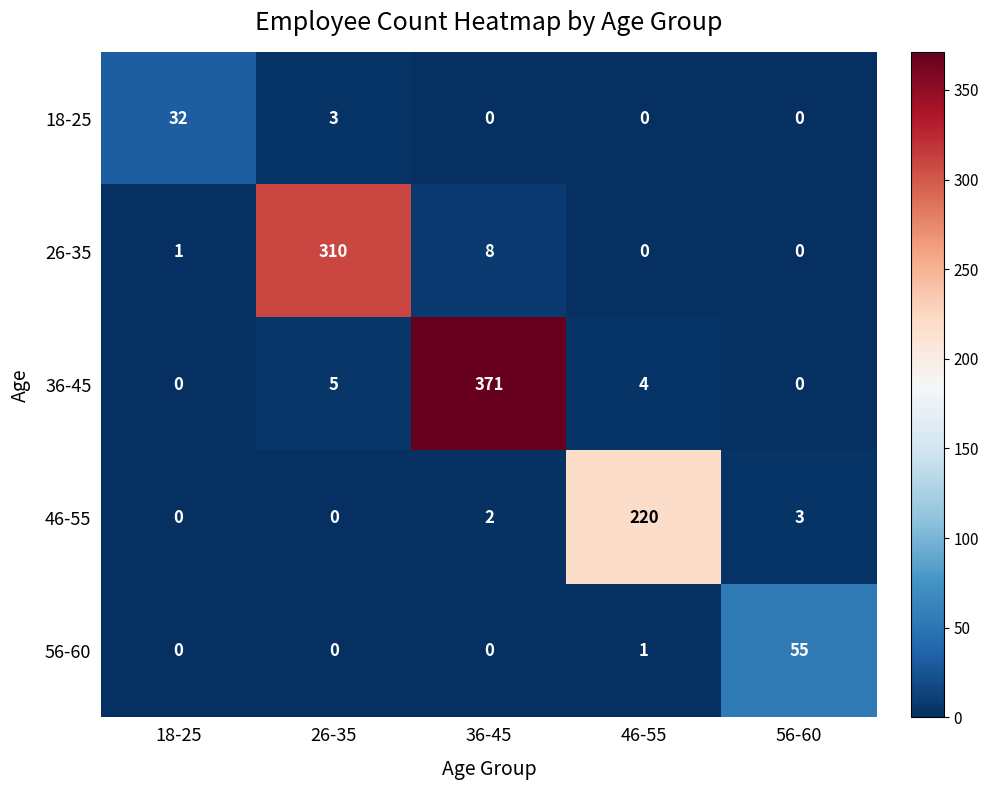

Rank the series by their maximum value, from highest to lowest.

36-45, 26-35, 46-55, 56-60, 18-25